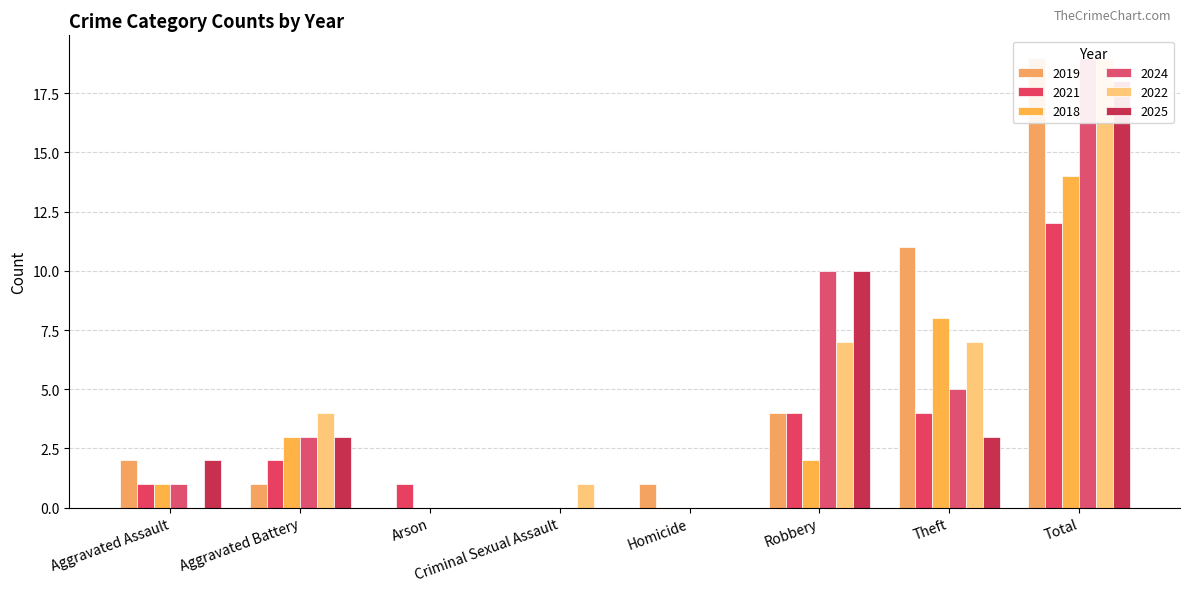

How many distinct data groups are displayed?

6